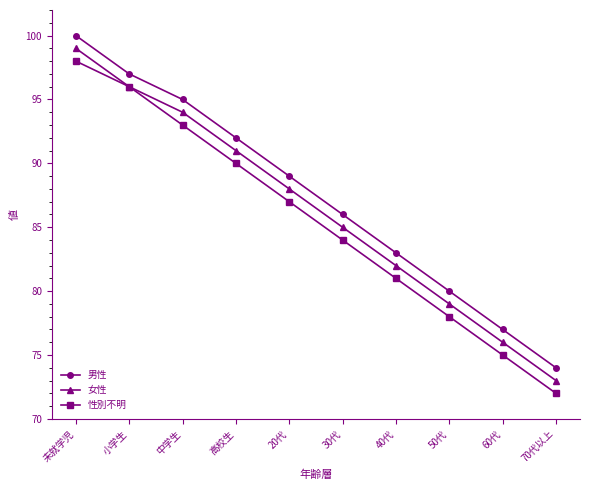

What is the difference between the 男性 values at 中学生 and 小学生?

2